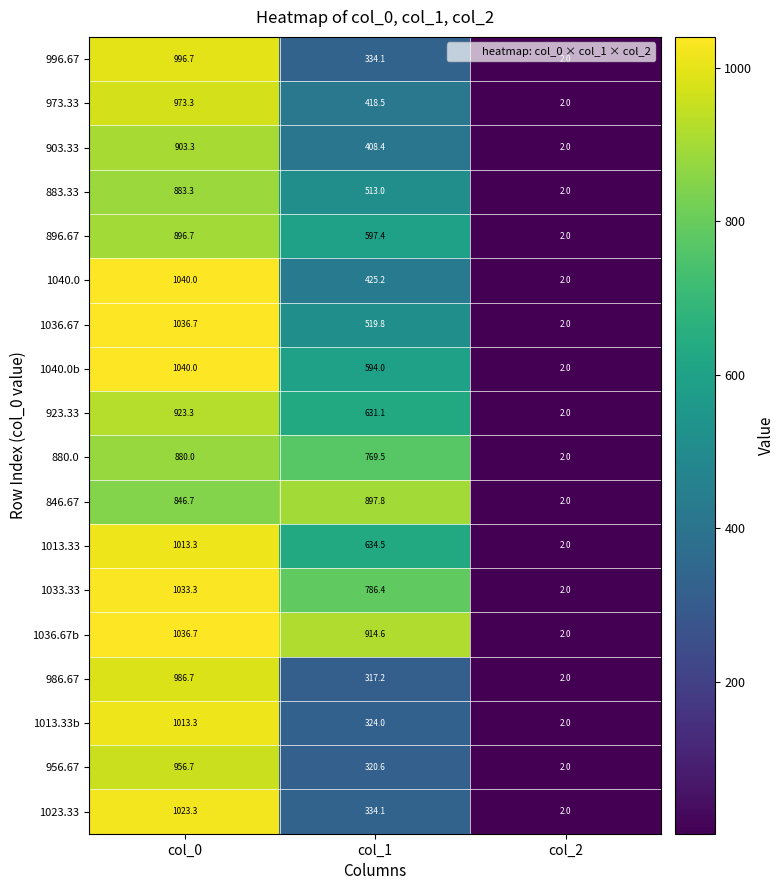

Rank the categories by 1040.0b value from lowest to highest.

col_2, col_1, col_0